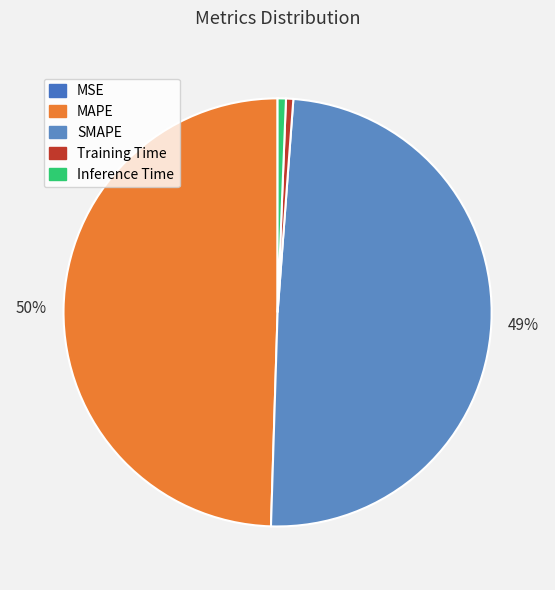

Is it true that MAPE is 50% of the pie?

True